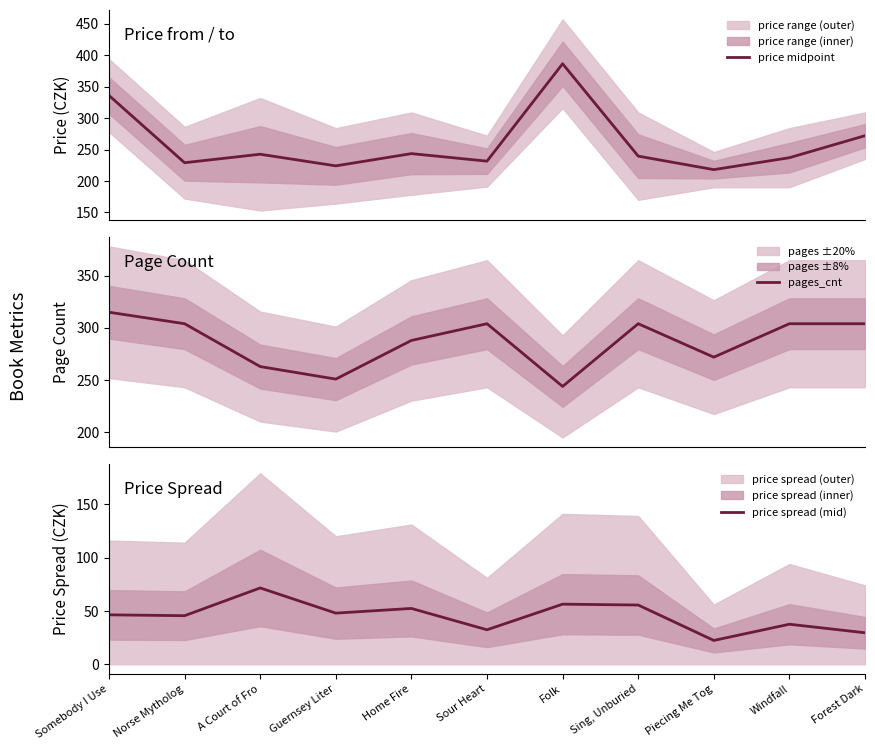

Count the pages_cnt values in the range 263 to 304.

8